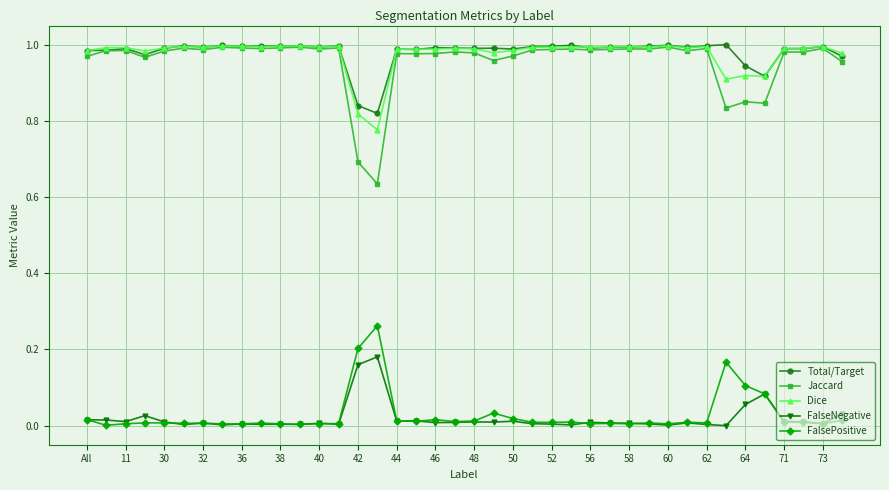

True or false: Total/Target and FalsePositive intersect in this chart.

False